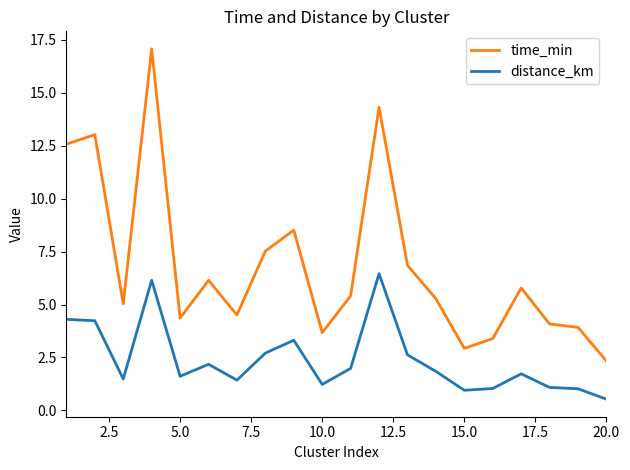

True or false: time_min has more than 2 points higher than both neighbors.

True